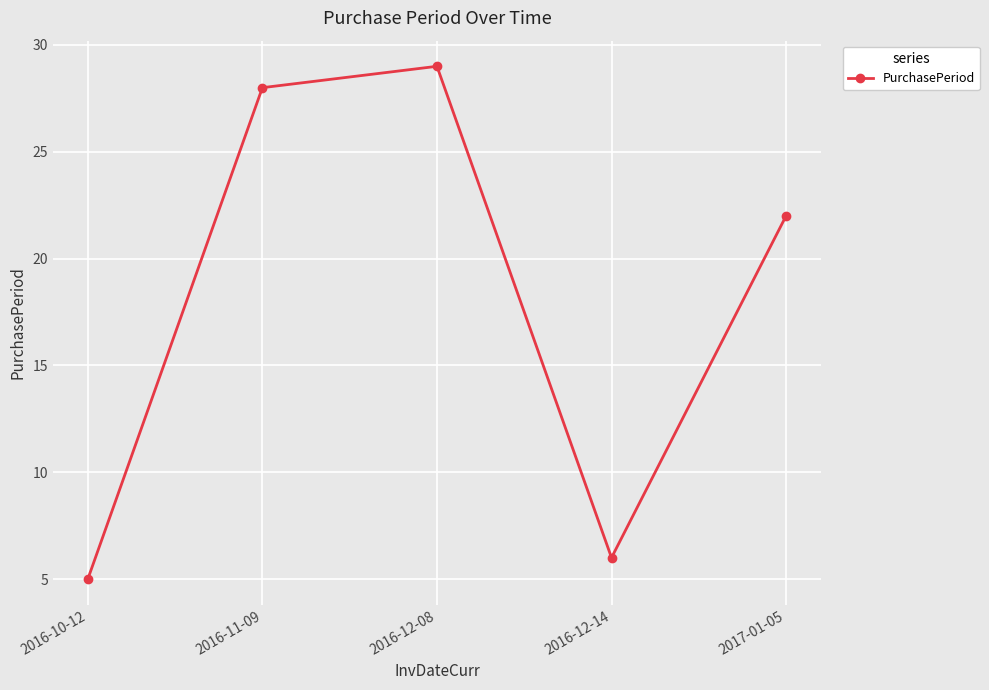

What is the minimum value shown in the chart?

5